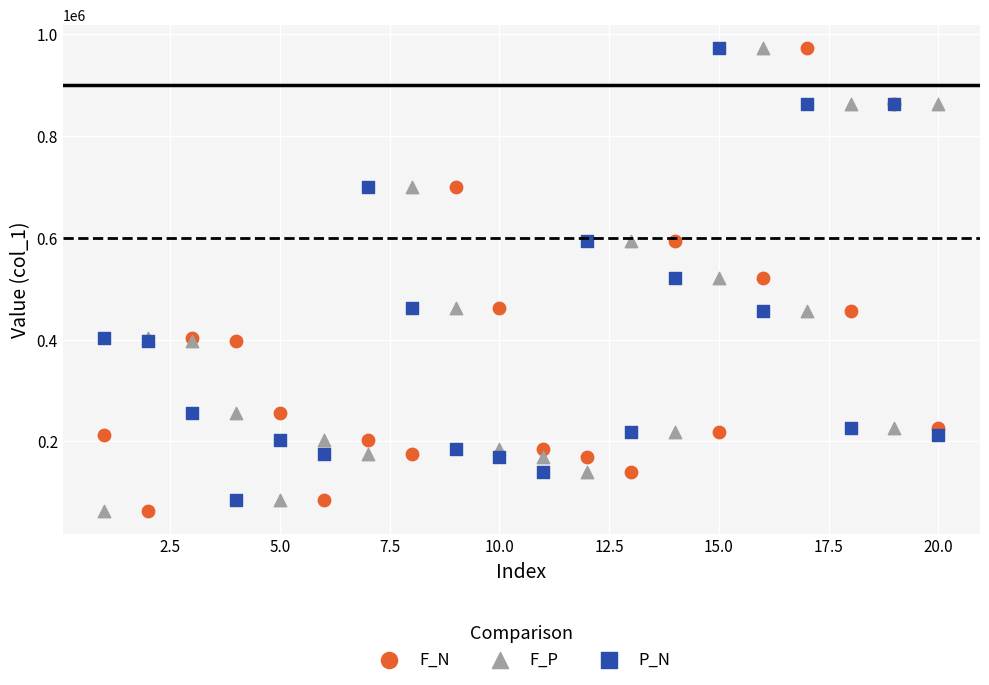

What are all the series names shown in the legend?

F_N, F_P, P_N